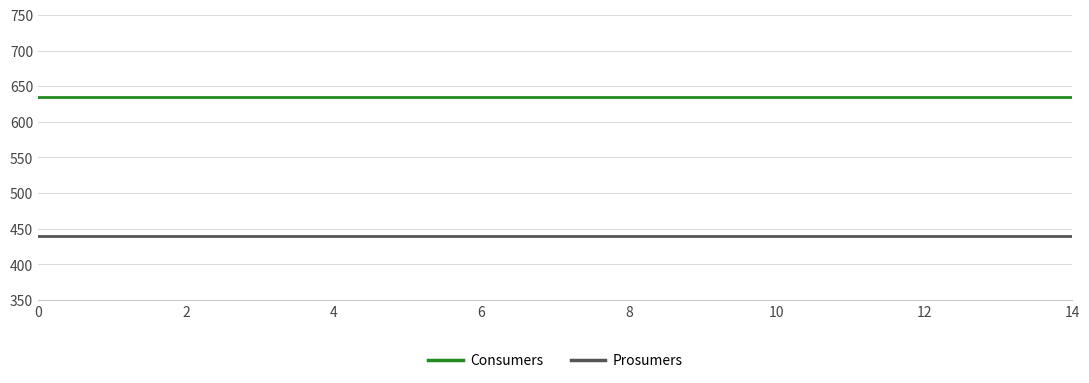

True or false: Prosumers and Consumers intersect in this chart.

False